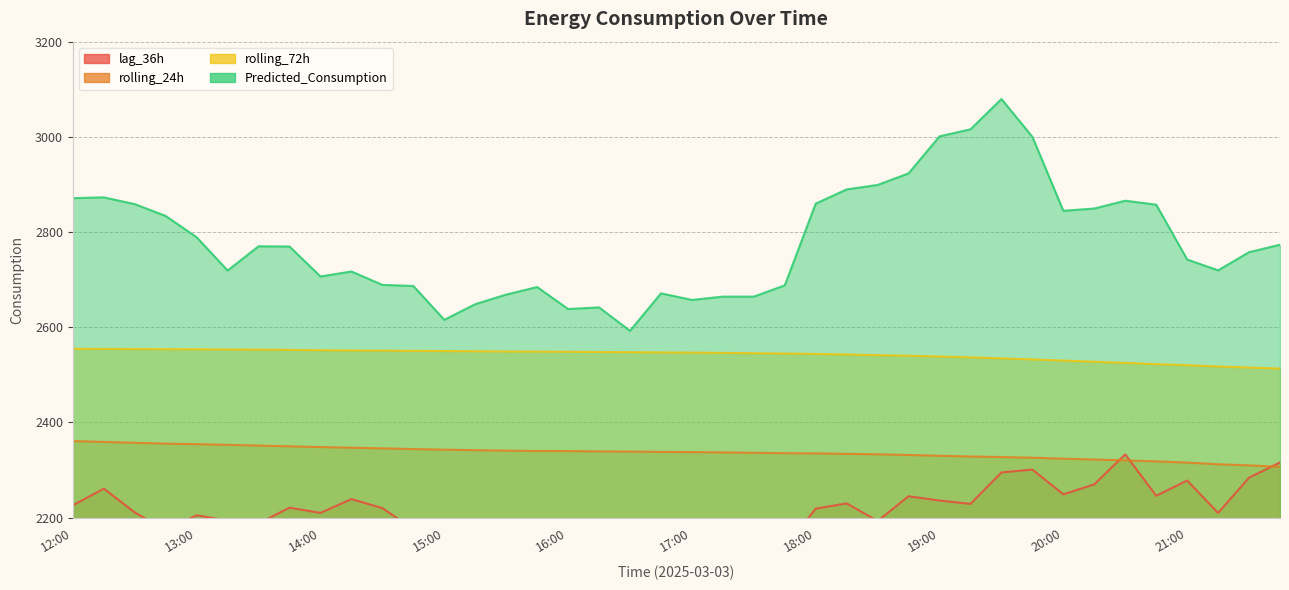

List the series in order of their peak value, highest first.

Predicted_Consumption, rolling_72h, rolling_24h, lag_36h